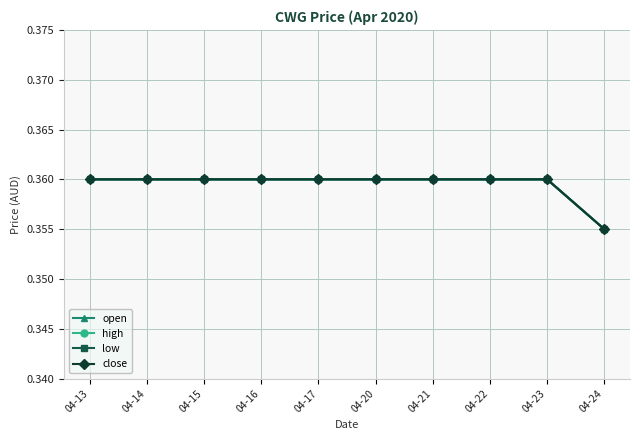

Does the chart have visible grid lines?

Yes